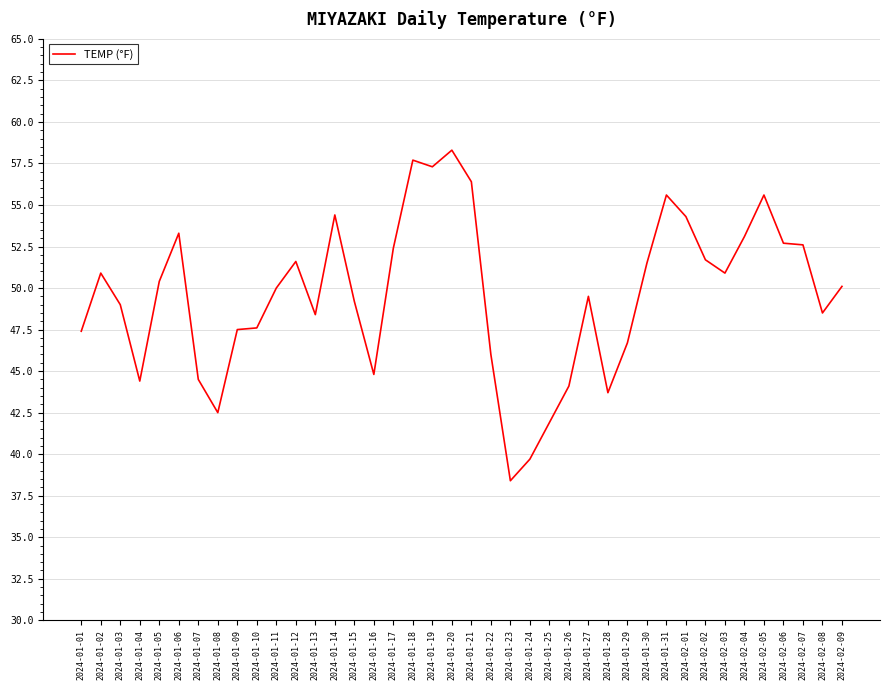

What is the difference between the values at 2024-02-01 and 2024-02-02?

2.6